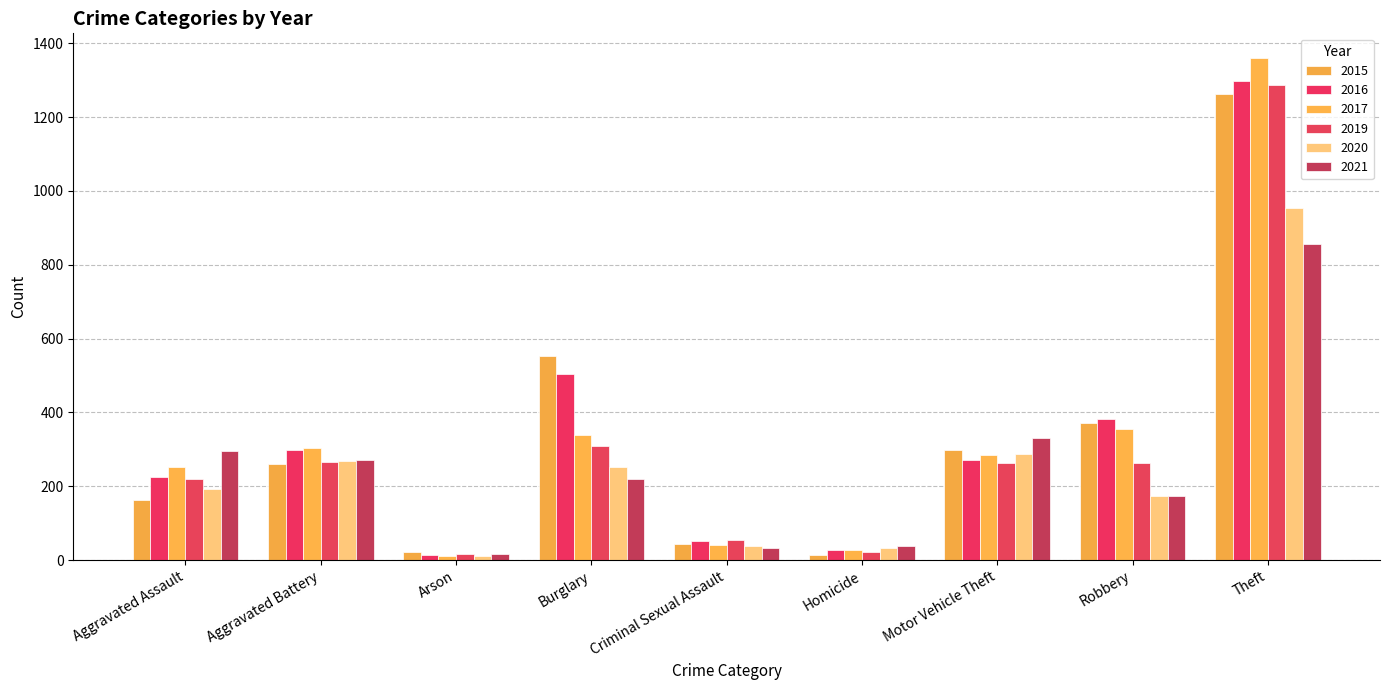

List the labels in order of 2016 value, smallest first.

Arson, Homicide, Criminal Sexual Assault, Aggravated Assault, Motor Vehicle Theft, Aggravated Battery, Robbery, Burglary, Theft